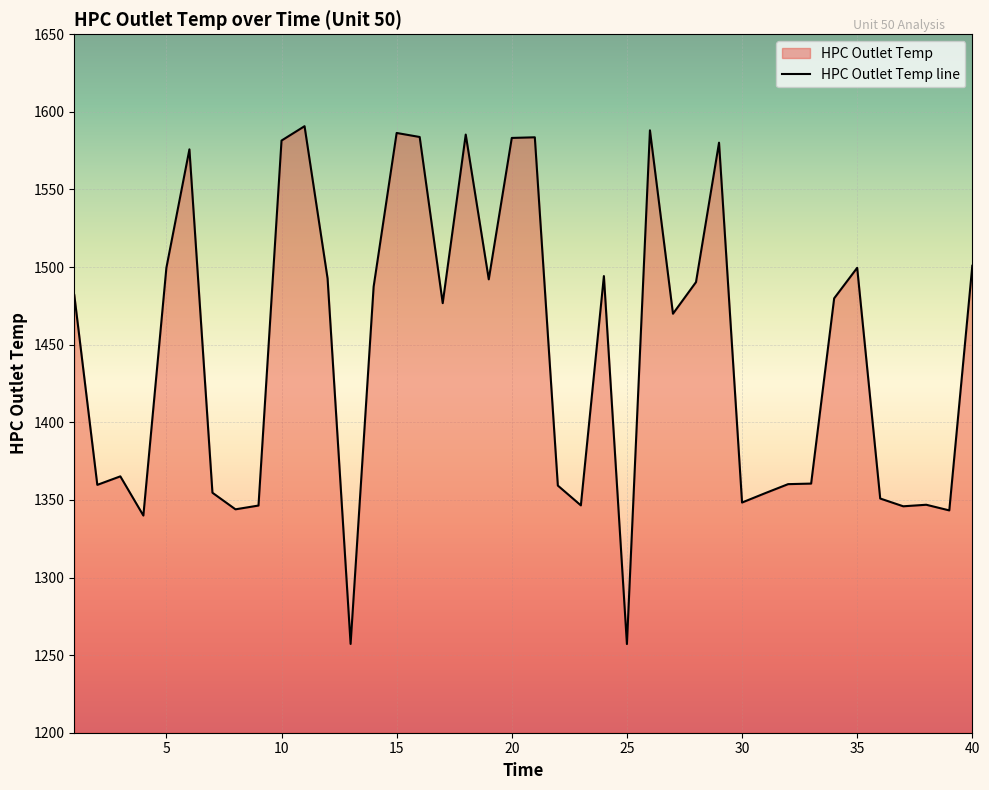

Reading left to right, transcribe all the data shown in this chart.

1482.0	1359.7	1365.2	1339.9	1499.6	1575.9	1354.6	1343.9	1346.4	1581.5	1590.8	1492.7	1257.2	1487.4	1586.4	1583.8	1476.8	1585.4	1492.1	1583.2	1583.6	1359.2	1346.5	1494.2	1257.1	1588.1	1470.0	1490.3	1580.2	1348.3	1354.3	1360.2	1360.5	1479.9	1499.5	1350.9	1345.9	1346.9	1343.2	1500.9